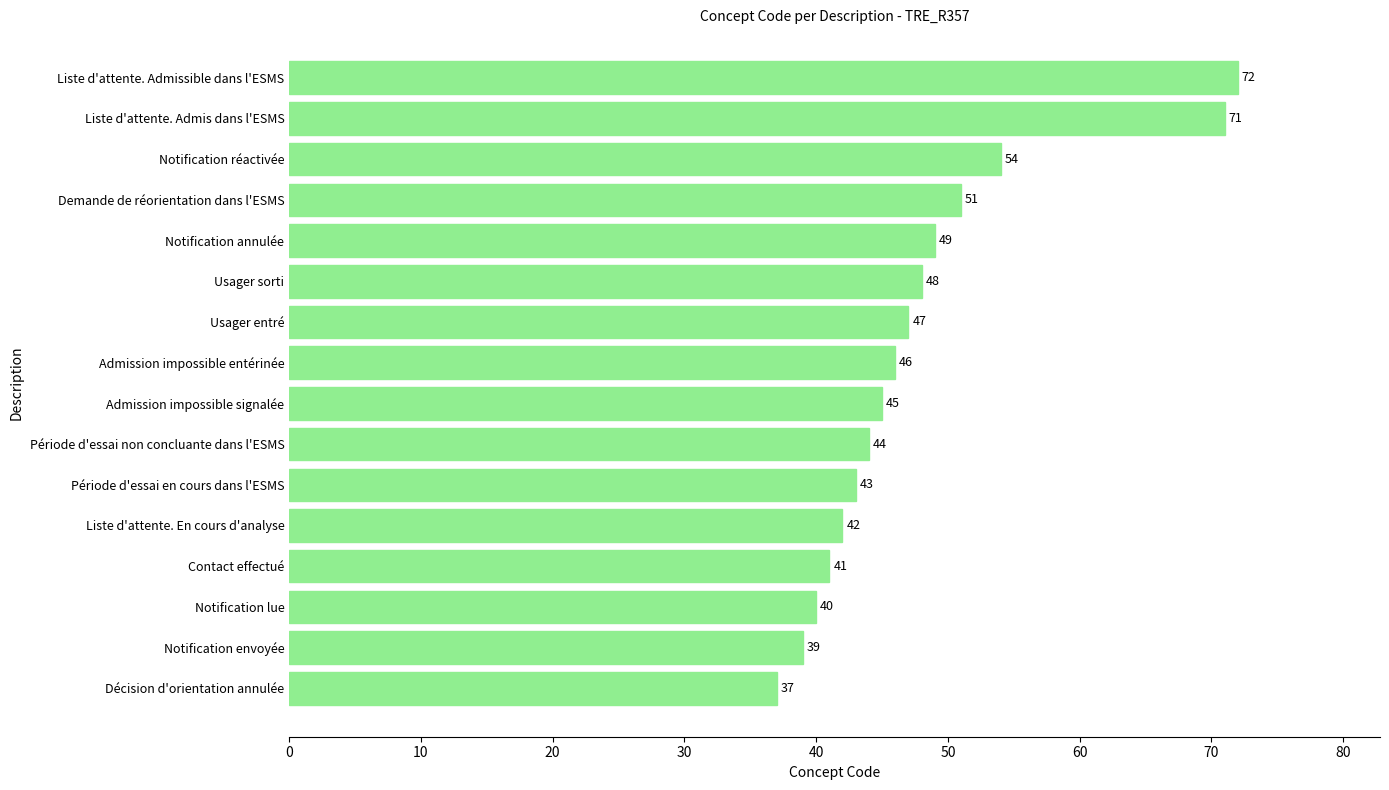

Where is the data nearest to the value 54?

Notification réactivée